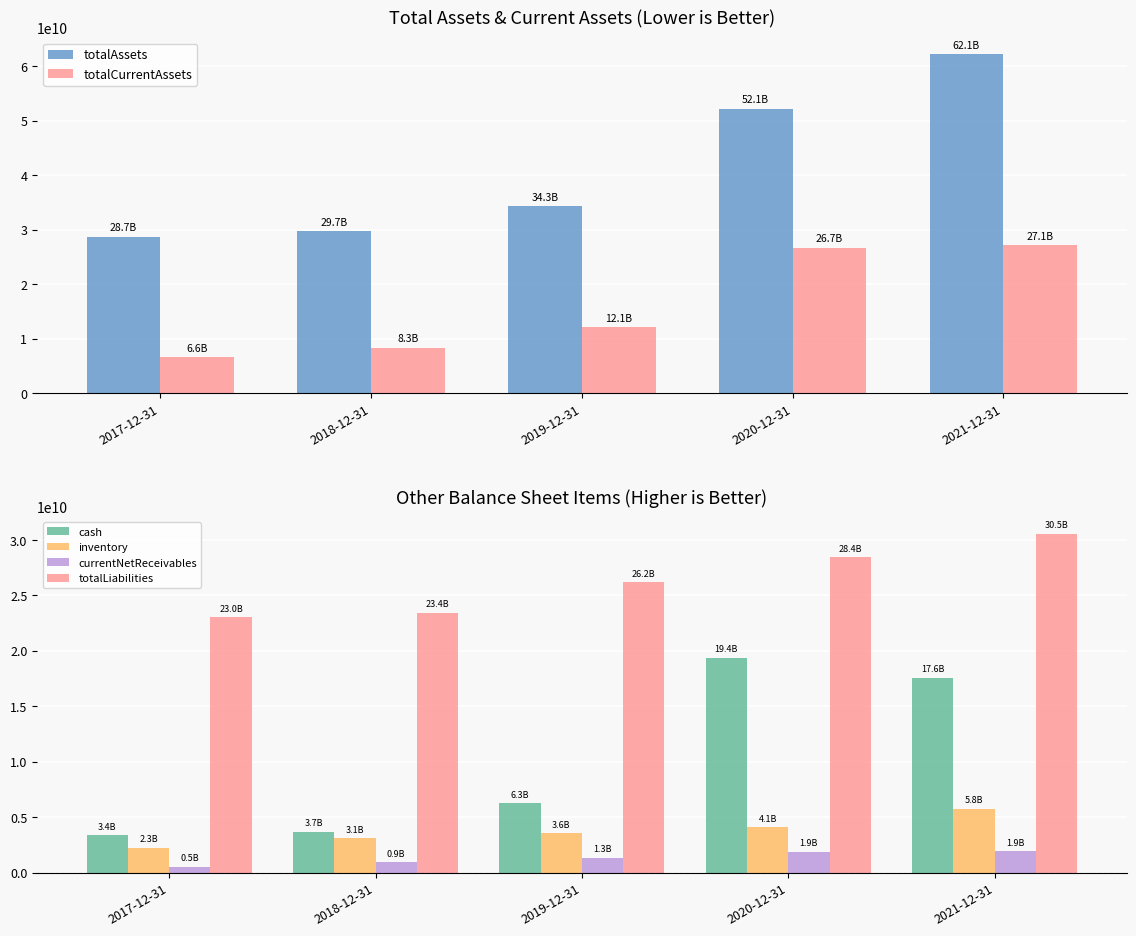

What is the sum of the currentNetReceivables values at 2017-12-31 and 2018-12-31?

1464403000